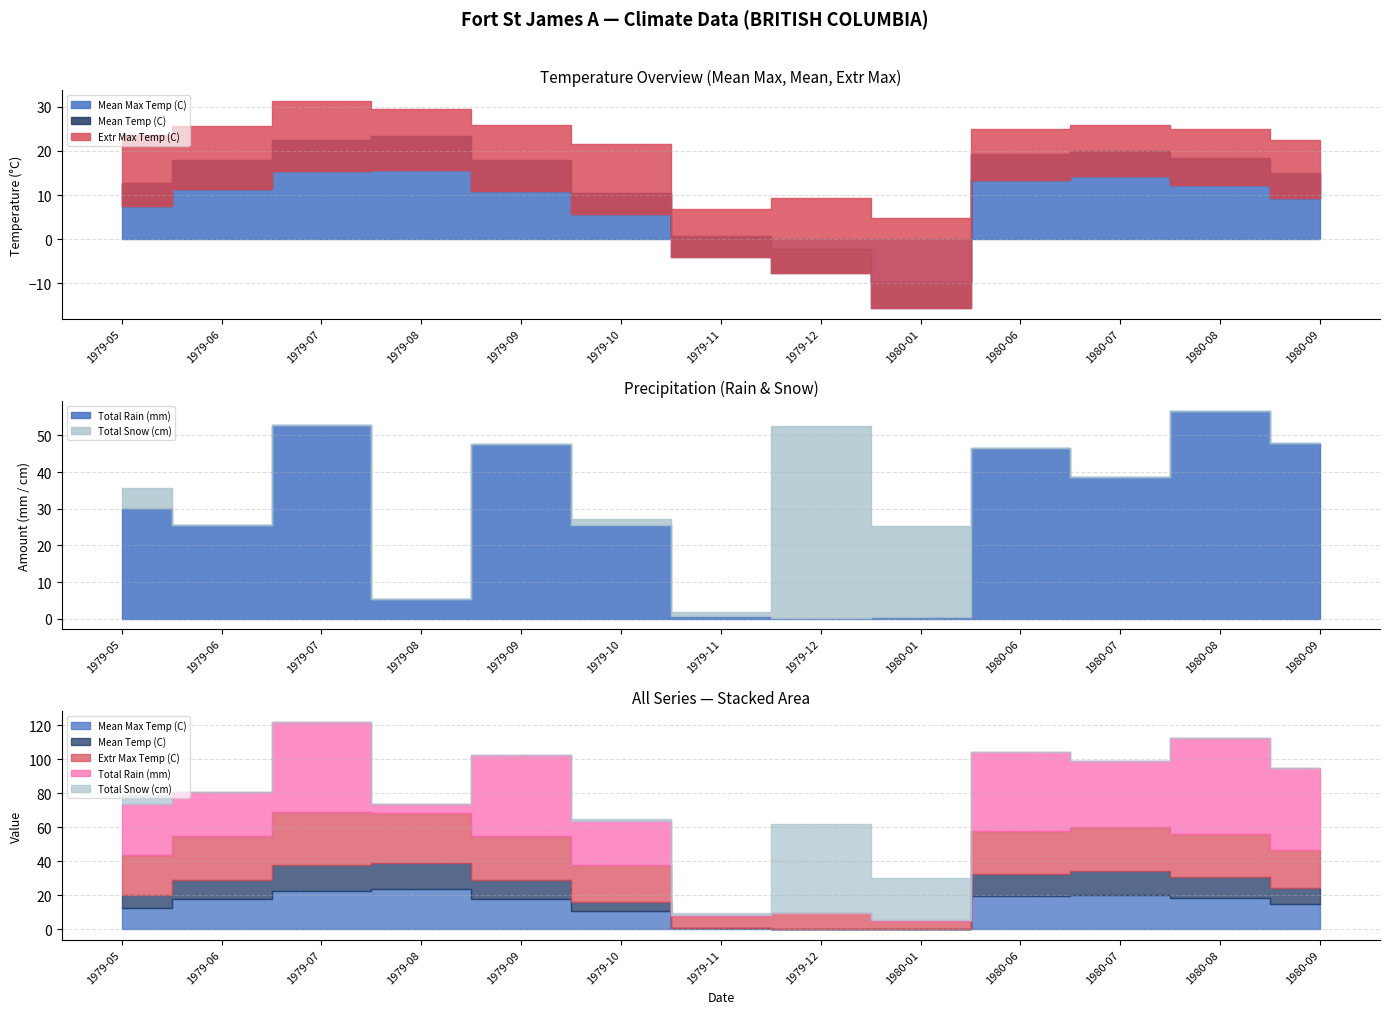

Does the chart have visible grid lines?

Yes